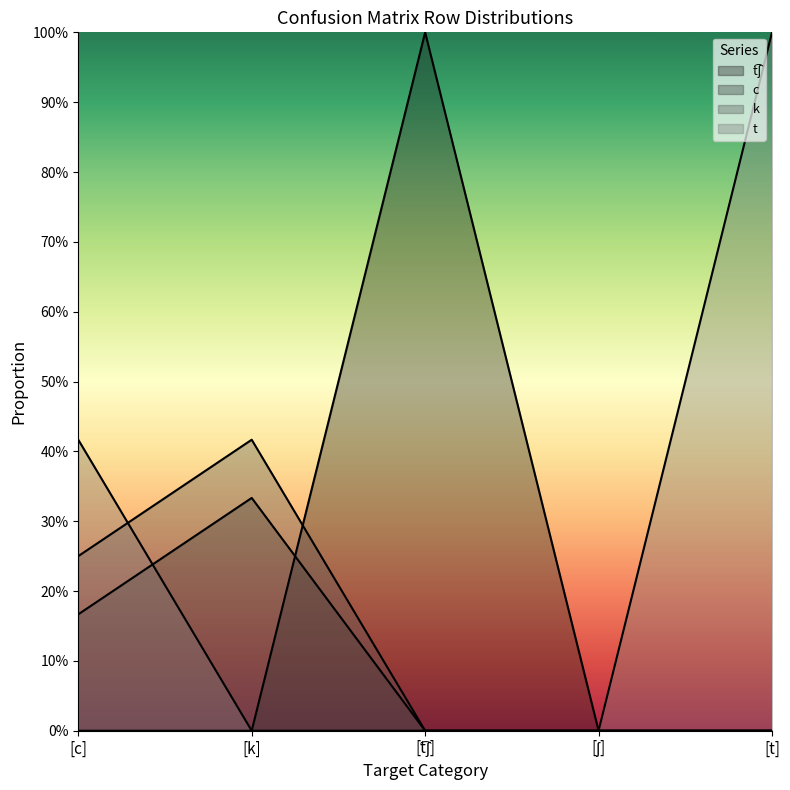

Which series ends up on top after the final intersection of c and t͡ʃ?

t͡ʃ